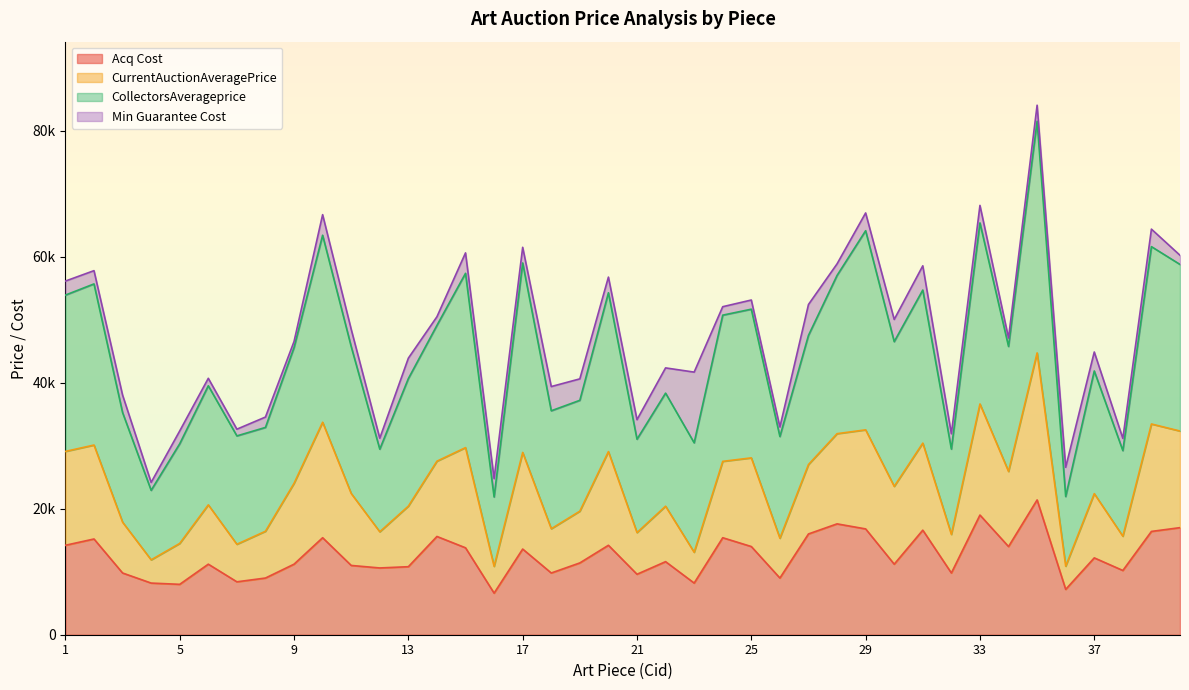

Which series has the largest total across all categories?

CollectorsAverageprice